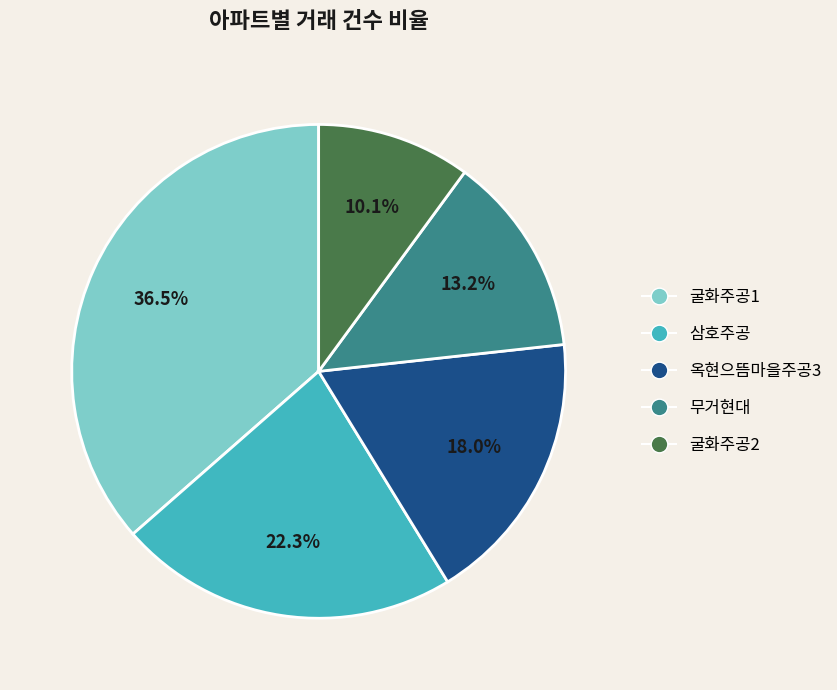

How many slices are in this pie chart?

5